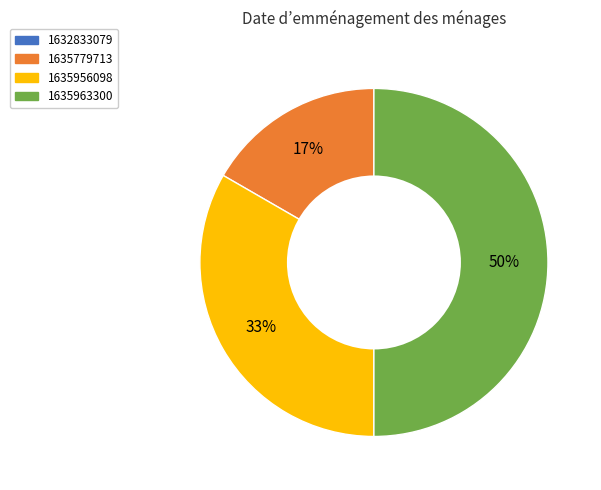

Is 1635779713 the majority of the pie?

No